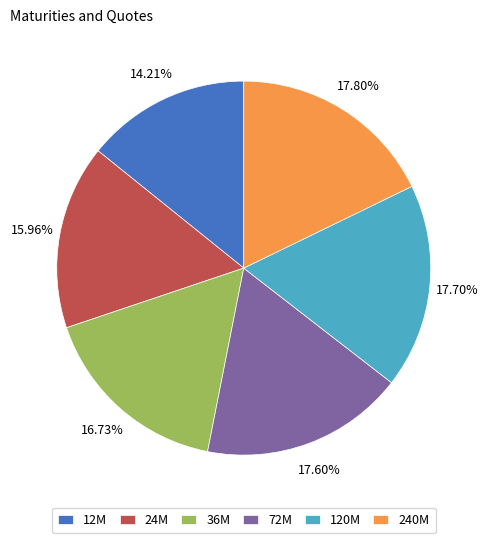

To the nearest percent, what portion does 12M represent?

14%